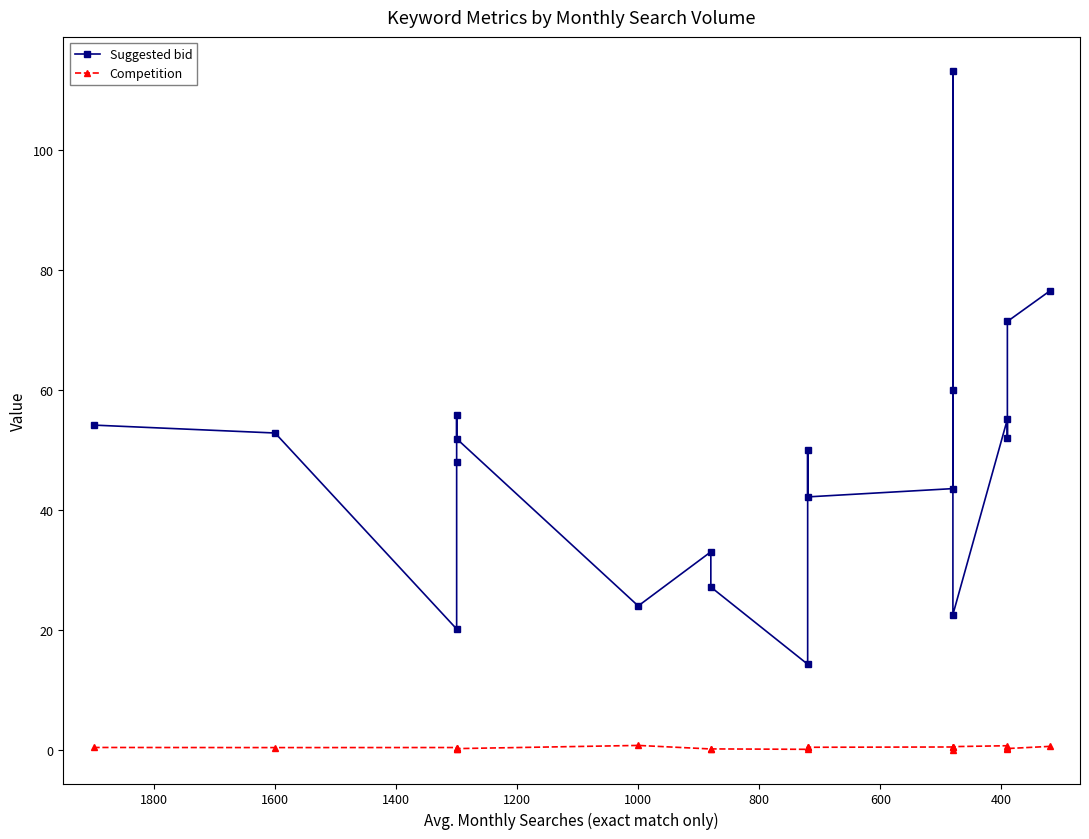

Reading left to right, list all the values displayed in this chart.

Suggested bid: 54.1	52.8	20.2	48.0	55.8	51.9	24.0	33.0	27.2	14.3	50.0	42.2	43.6	60.0	113.2	22.6	55.1	52.0	71.4	76.5
Competition: 0.5	0.4	0.5	0.3	0.3	0.3	0.8	0.2	0.2	0.1	0.5	0.5	0.5	0.6	0.1	0.6	0.8	0.3	0.3	0.6